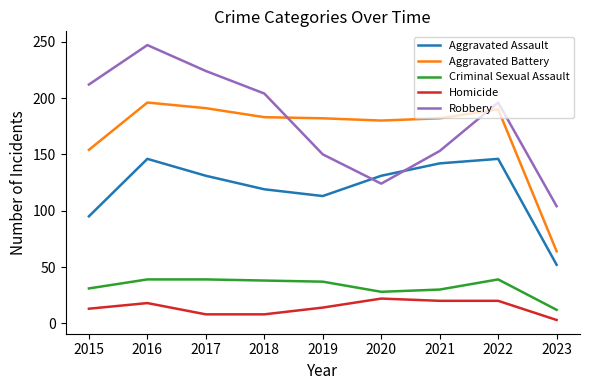

What are all the series names shown in the legend?

Aggravated Assault, Aggravated Battery, Criminal Sexual Assault, Homicide, Robbery